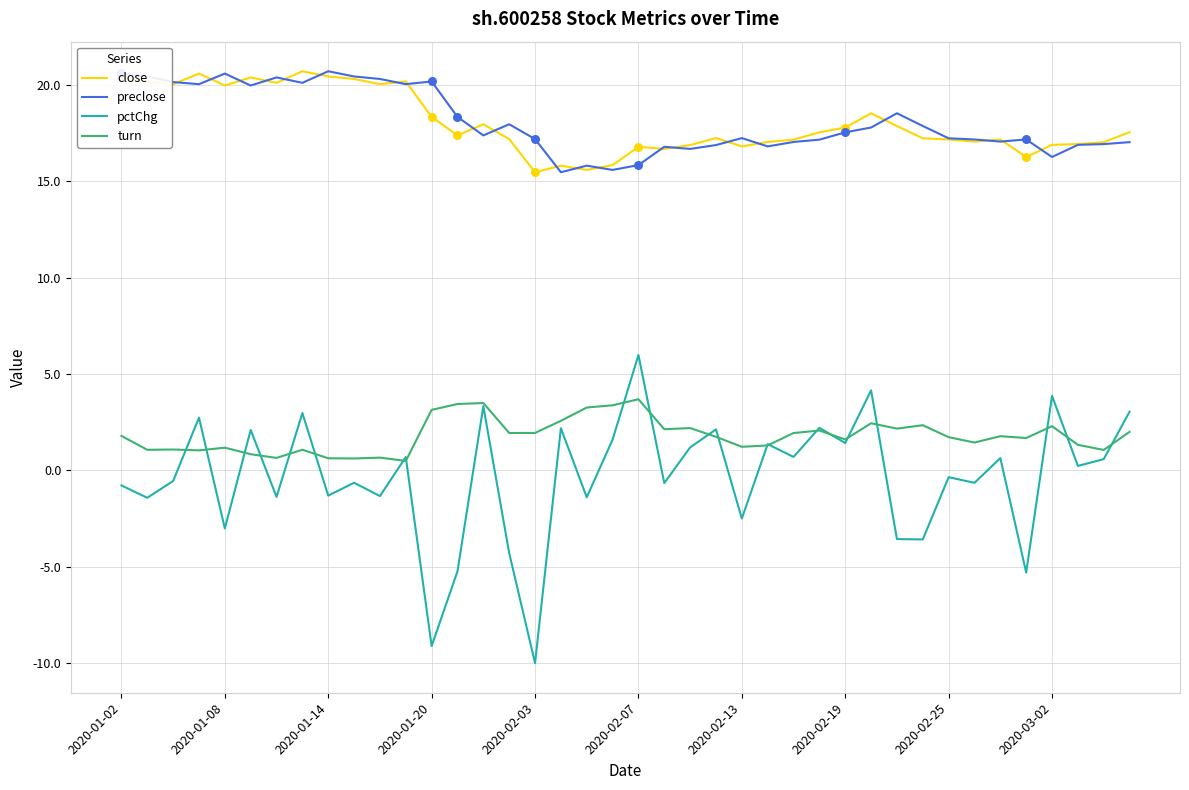

Which series has the widest spread of values?

pctChg